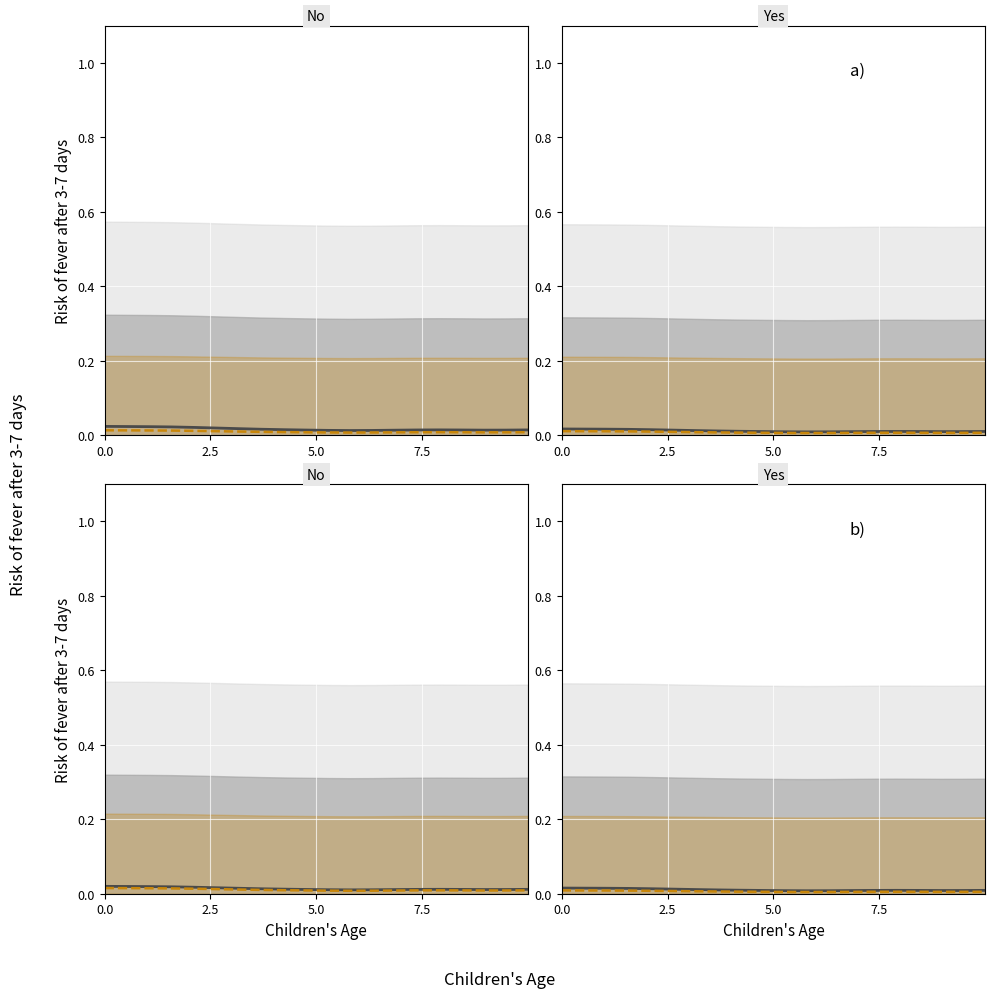

Does the chart display data point markers on the line(s)?

No